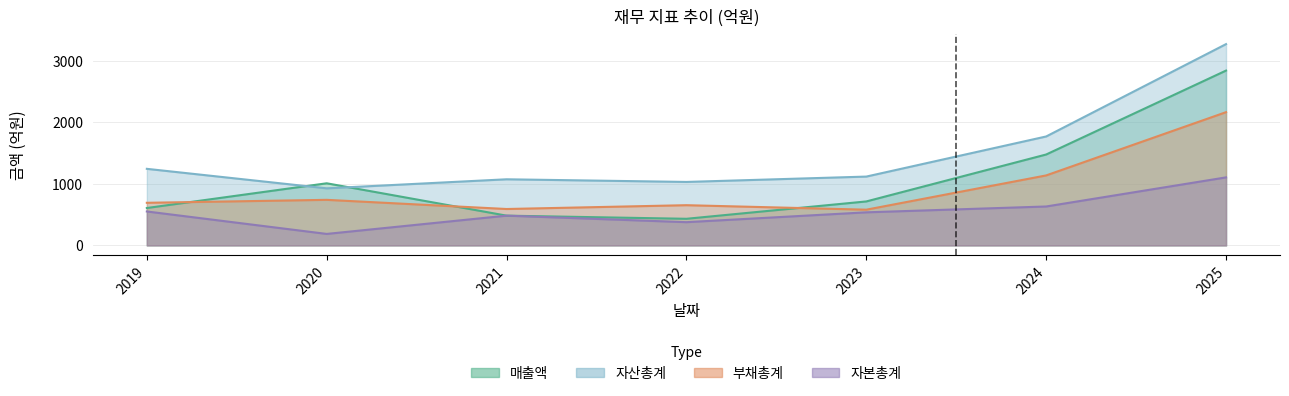

In 자본총계, how many points are lower than both neighbors (excluding endpoints)?

2